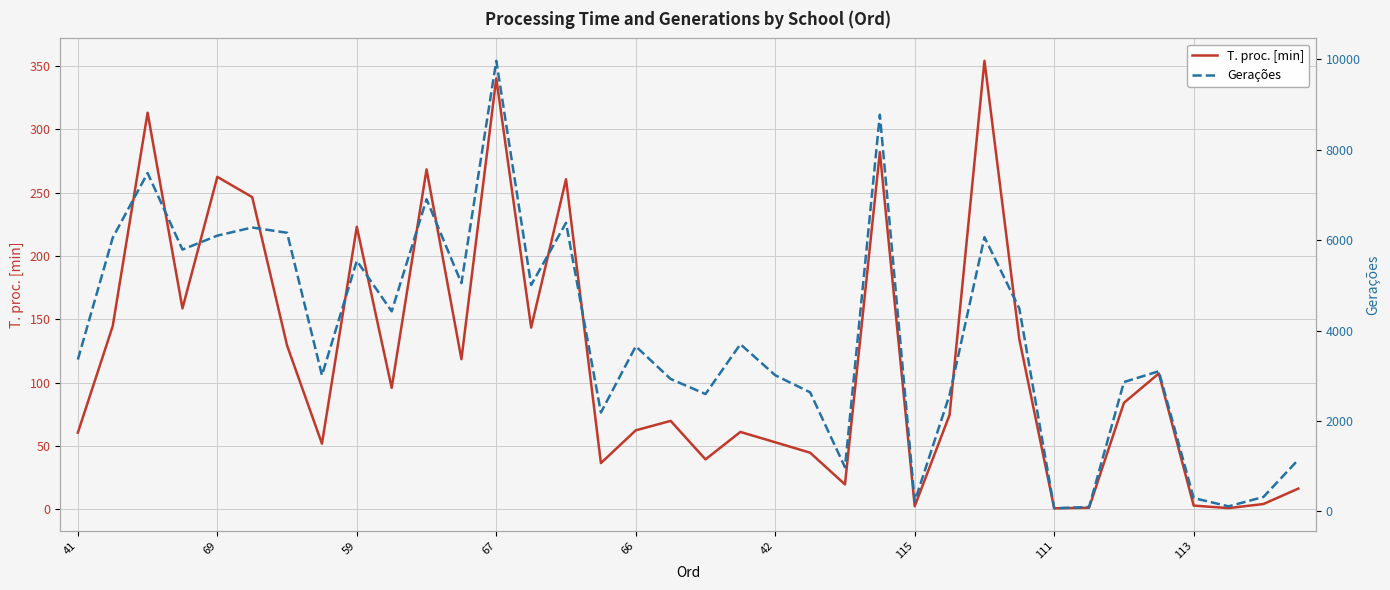

Rank the series by their maximum value, from lowest to highest.

T. proc. [min], Gerações